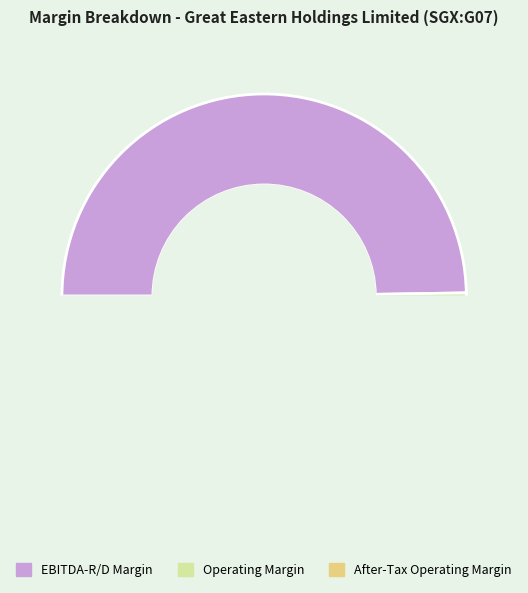

Between ebitdard_margin and after_tax_operating_margin, which is larger?

ebitdard_margin